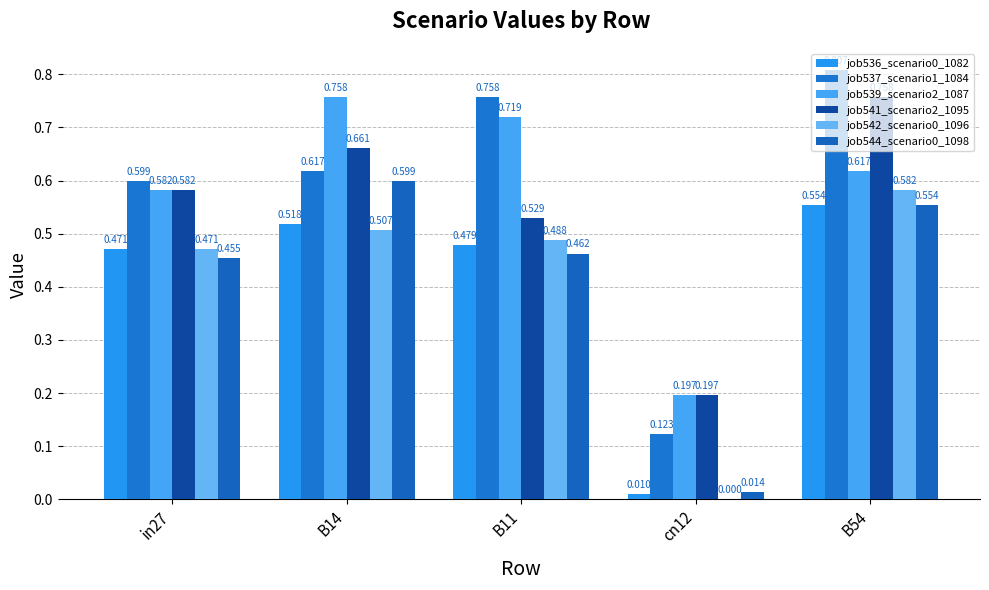

How many distinct data groups are displayed?

6